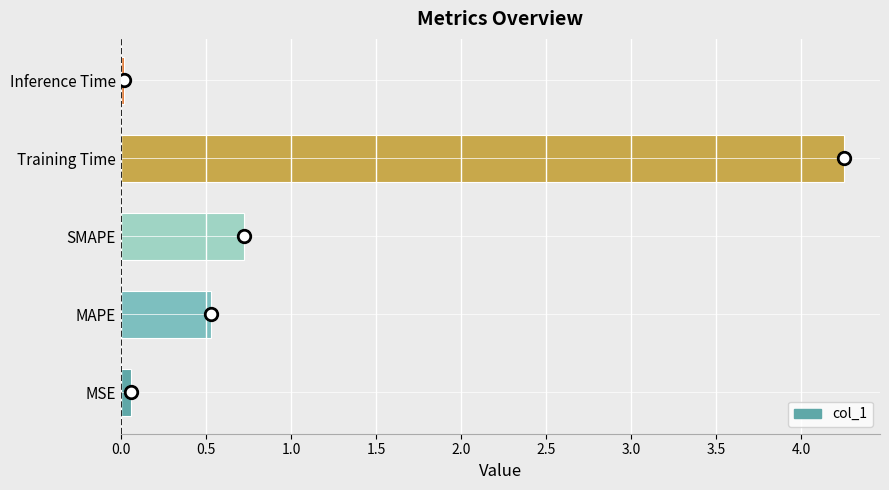

Which category has the highest value across all series?

Training Time